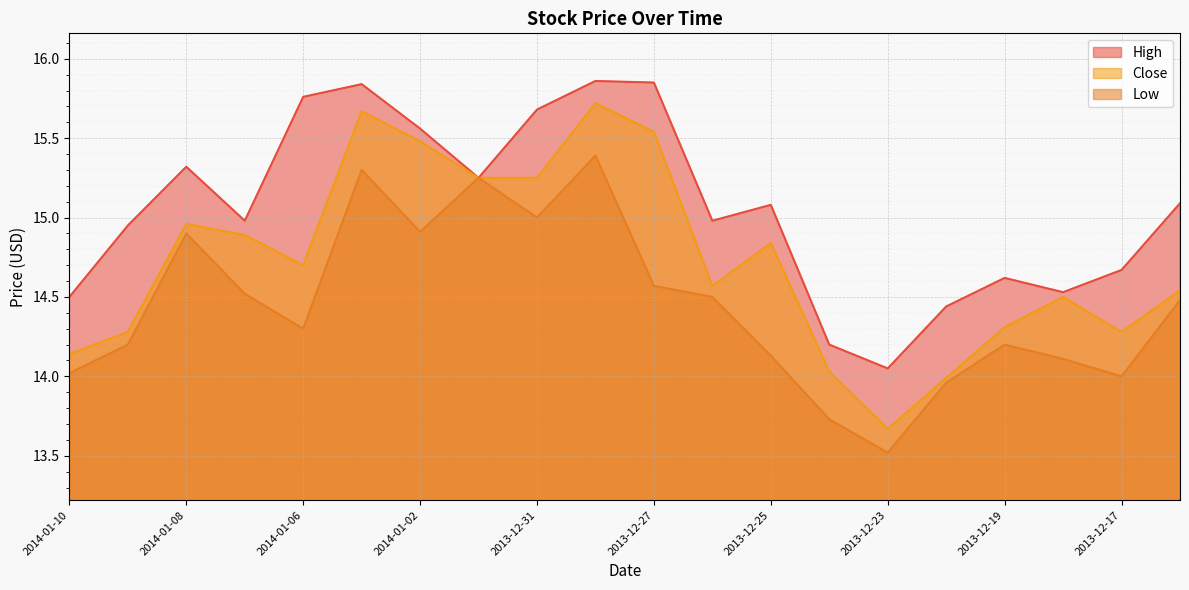

True or false: Close and High intersect in this chart.

False